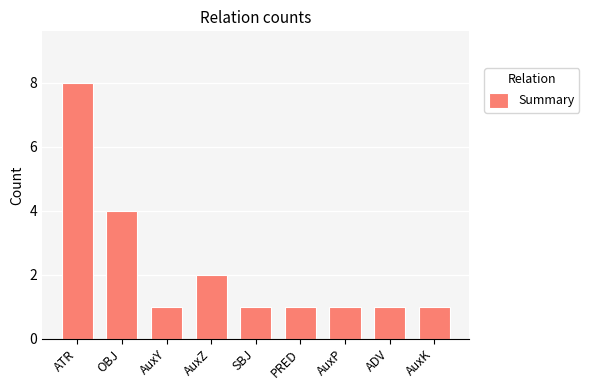

What is the average value?

2